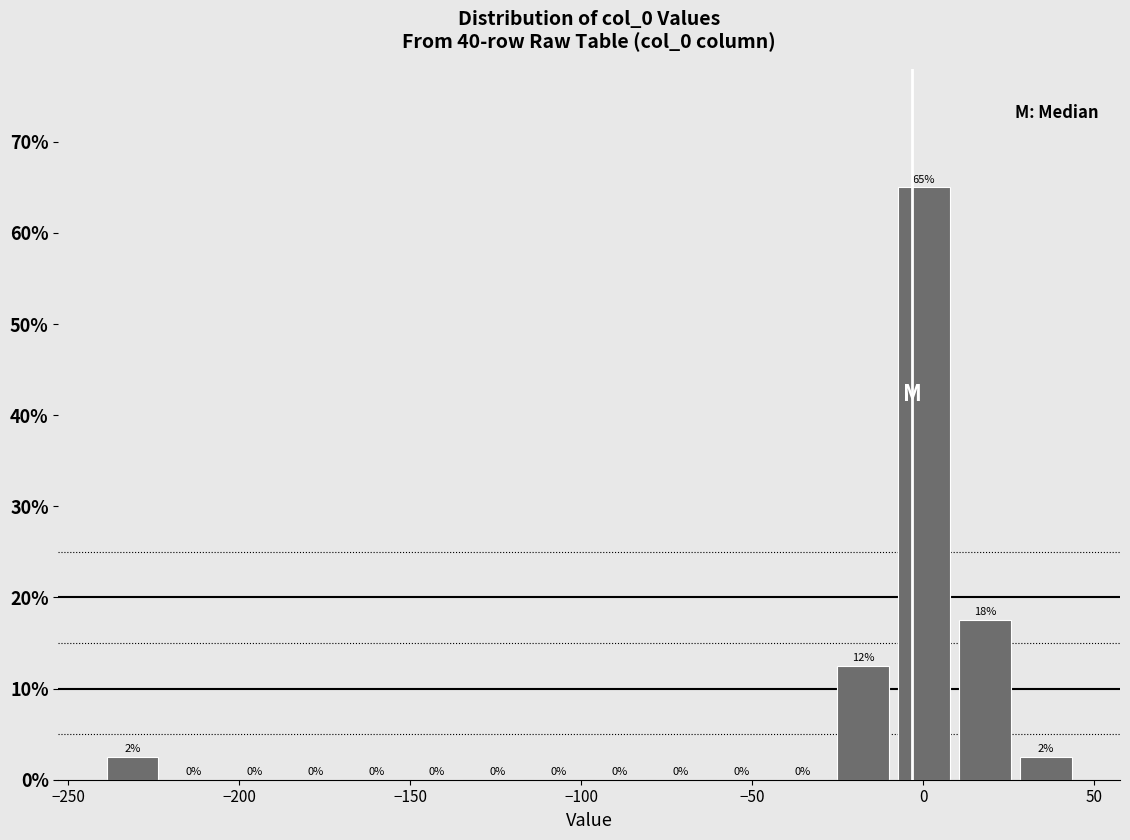

Around what value on the x-axis is the tallest bar? Give the approximate position of its centre, as read against the axis.

0